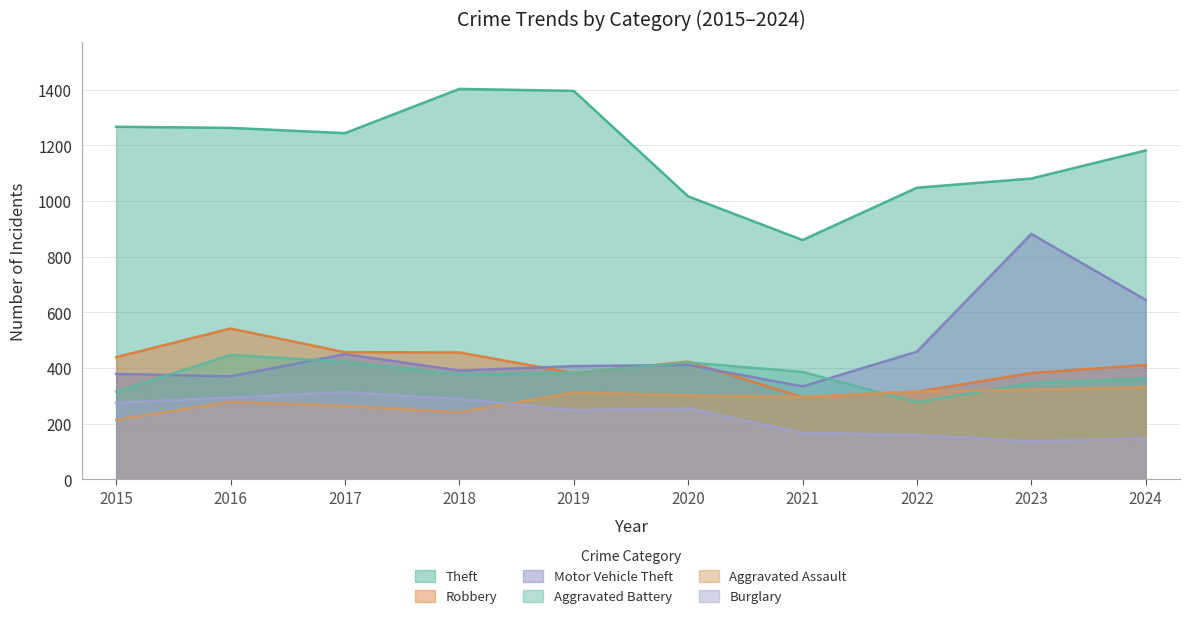

What is the average value of the Robbery series?

410